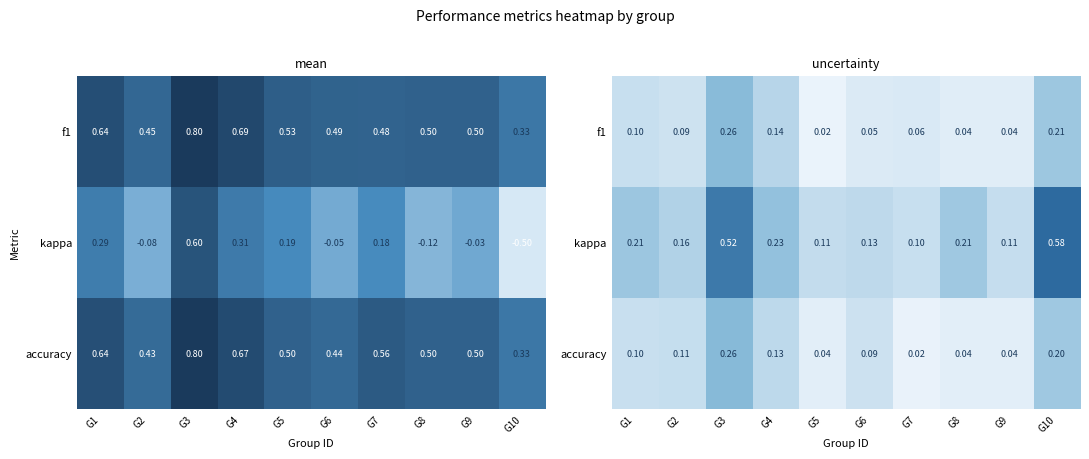

Where is kappa nearest to the value 0?

G7